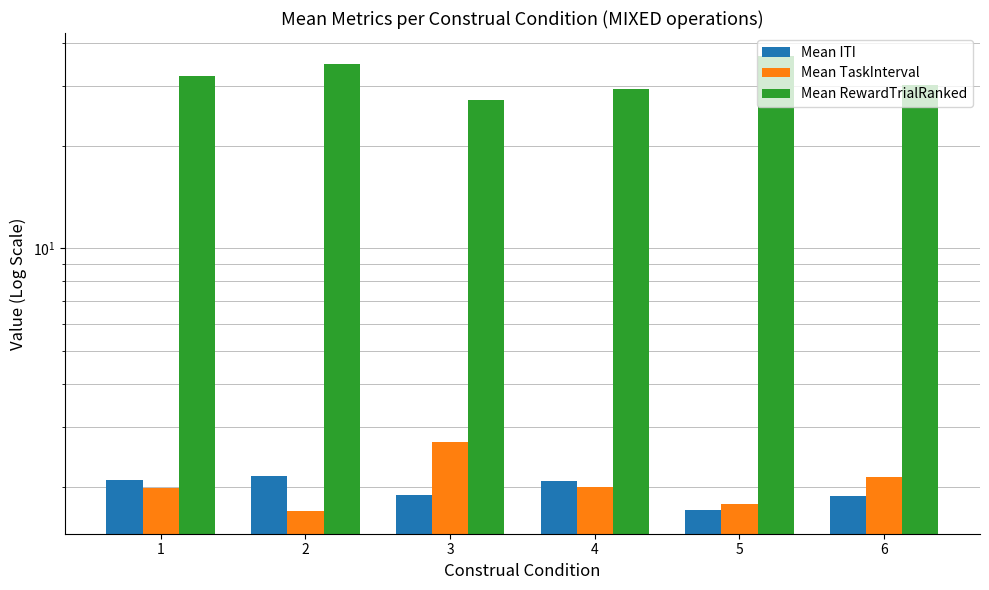

Count the number of data series in this chart.

3